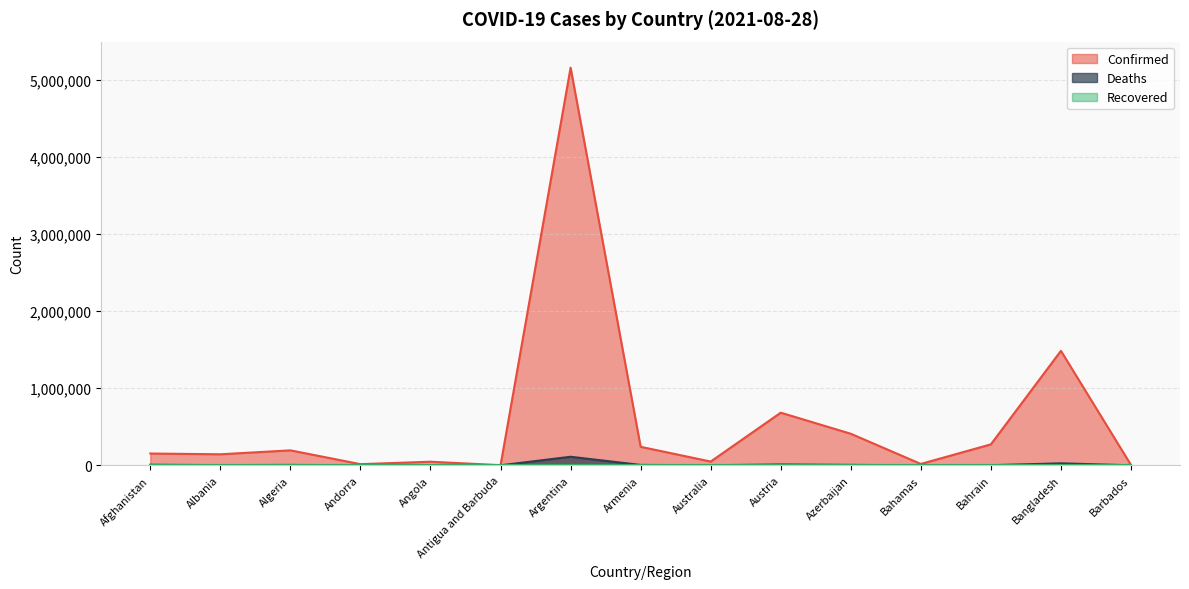

What is the value of the Confirmed point at the 7th from the left?

5161926